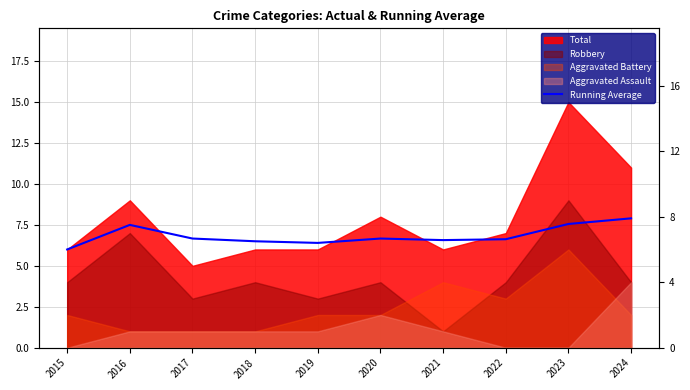

What is the value of the 1st point from the left?

6.0